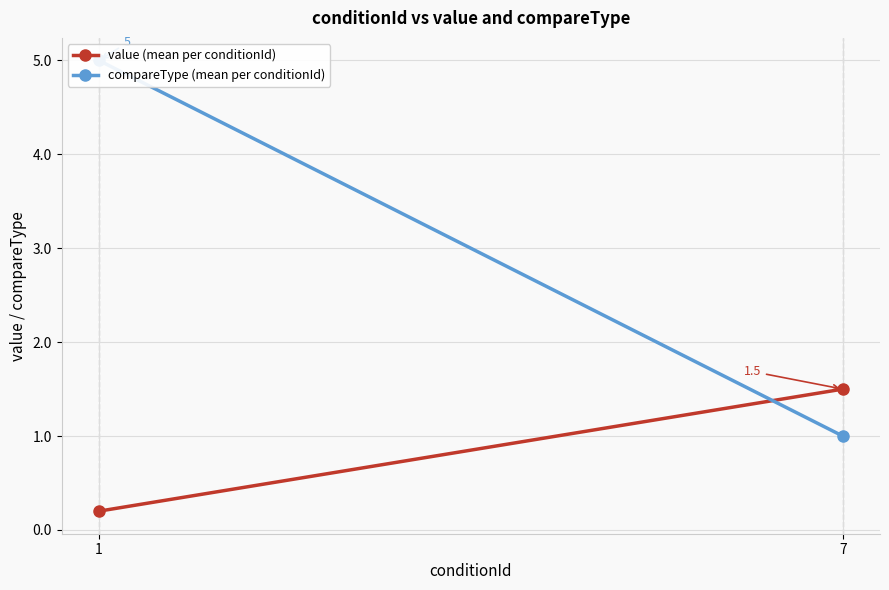

Which has a higher value, 1 or 7?

7